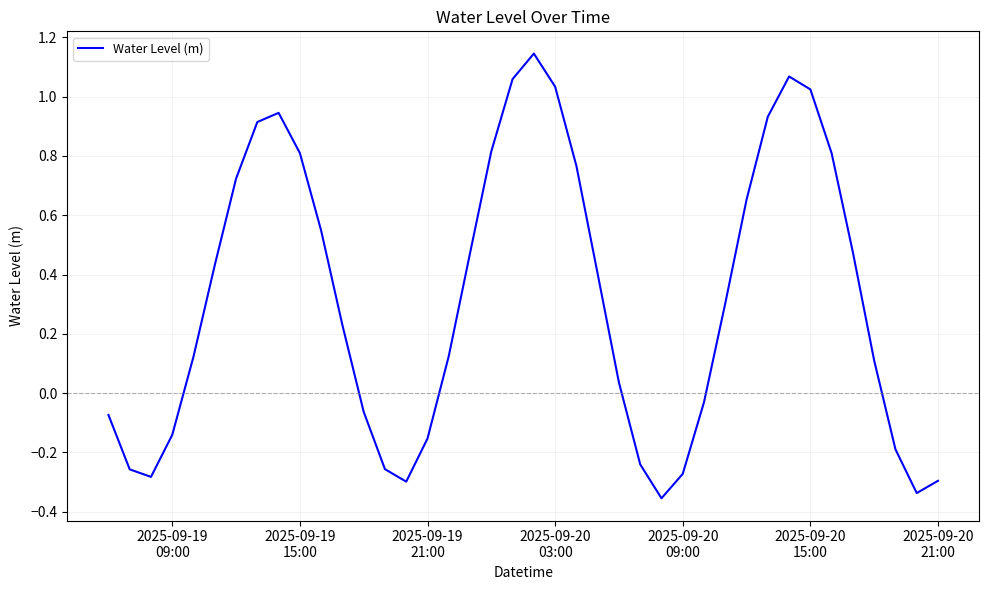

True or false: there are more than 2 points higher than both neighbors.

True